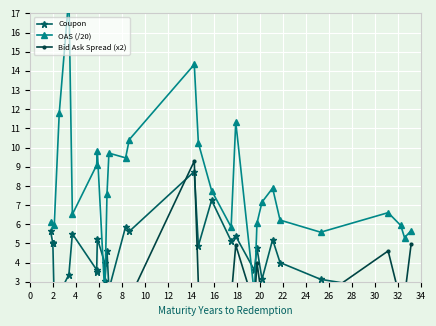

At which label does the data first exceed 8?

17